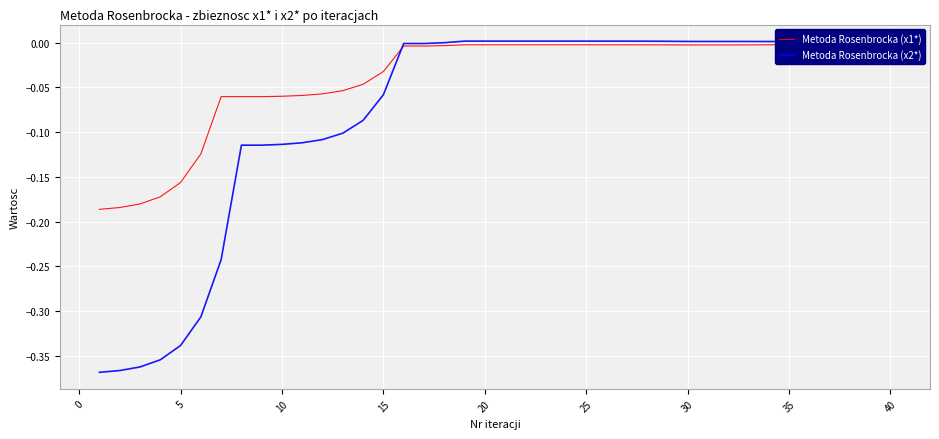

Which series has the widest spread of values?

Metoda Rosenbrocka (x2*)